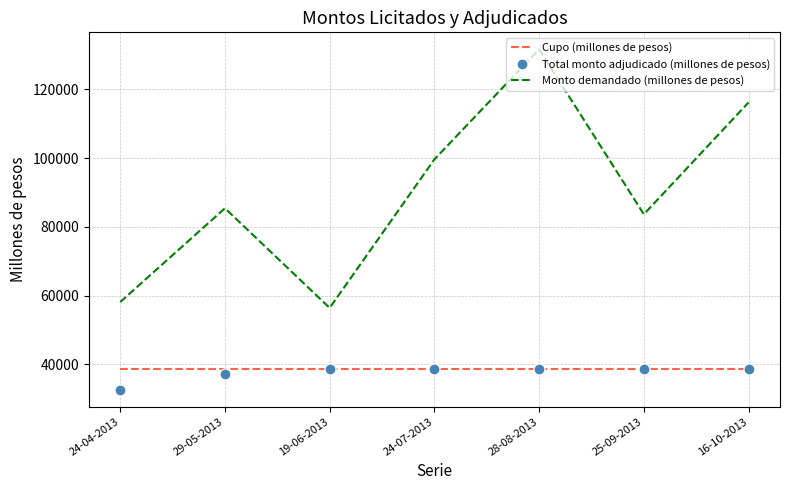

True or false: Monto demandado (millones de pesos) has a value of 57352 at 29-05-2013.

False